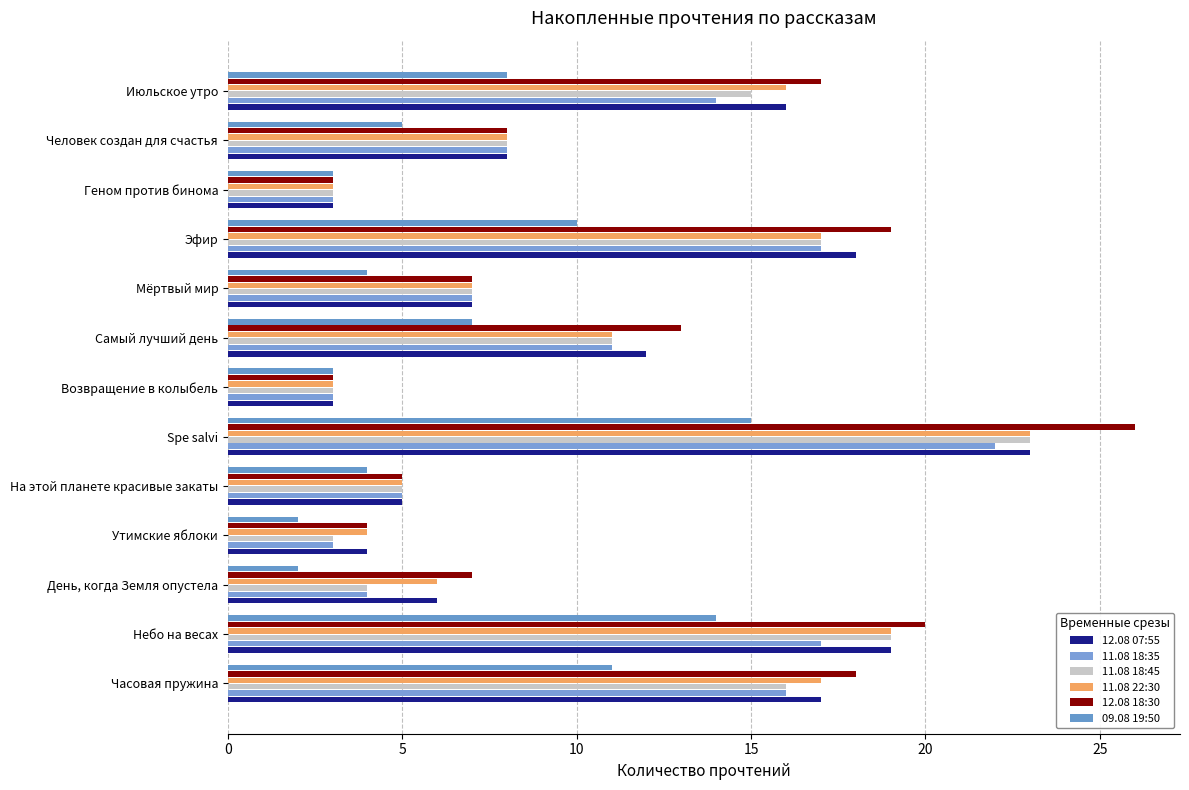

How many values in the 12.08 07:55 series are below 8?

6